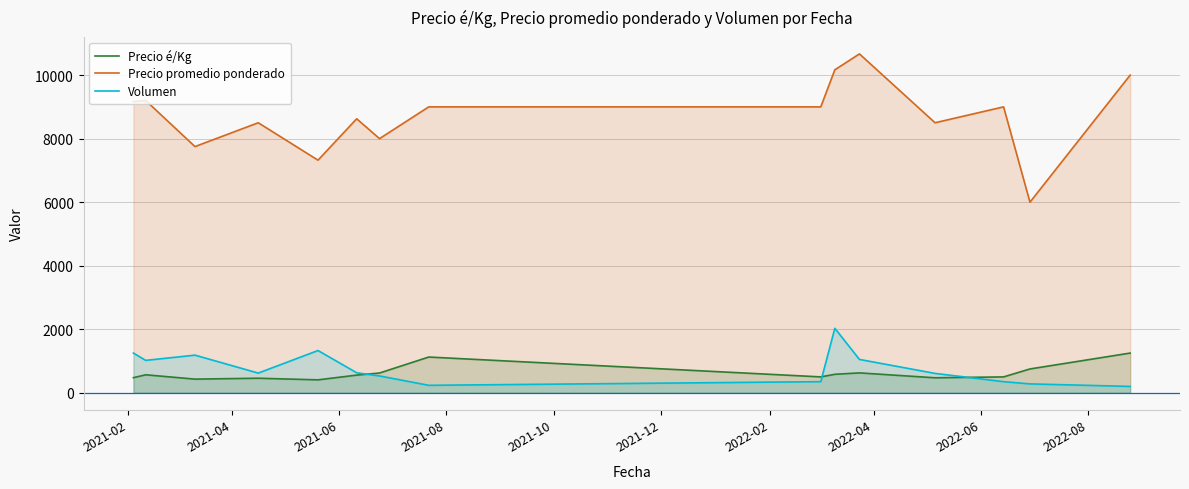

What is the greatest value displayed?

10667